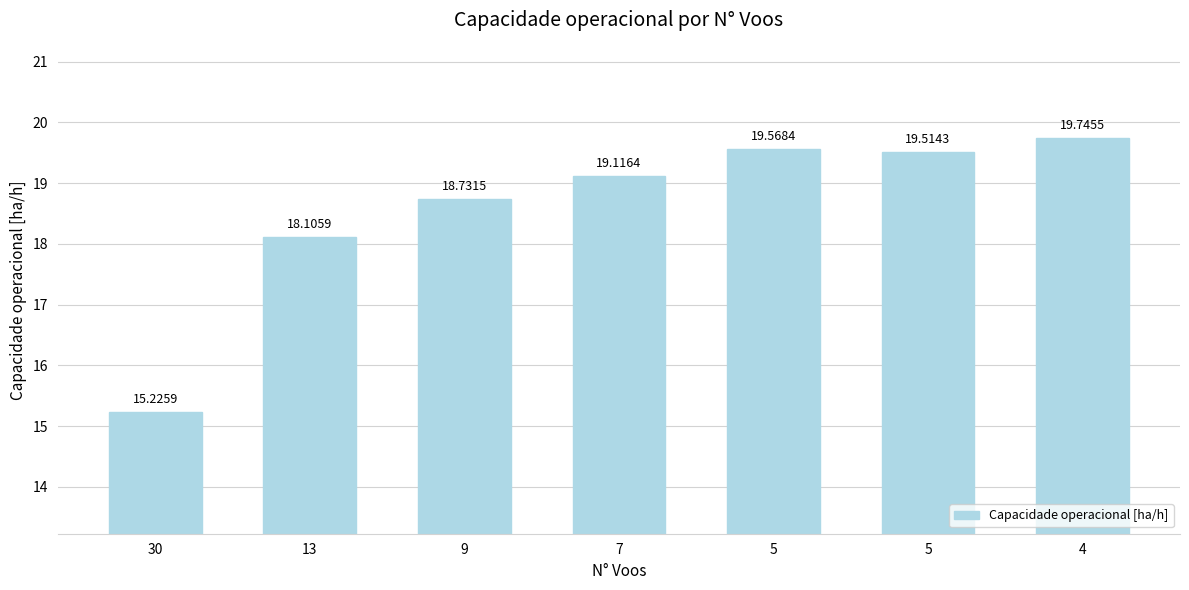

True or false: the data shows 26.8 at 30.

False